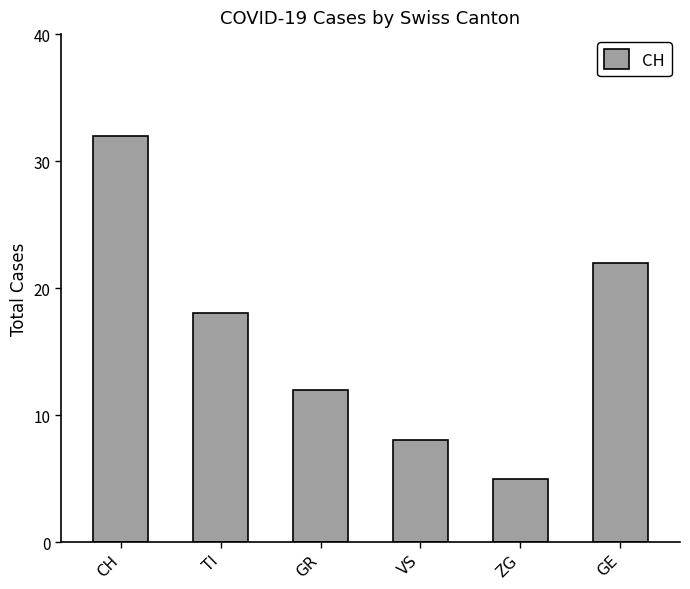

What is the difference between the second highest and second lowest values?

14